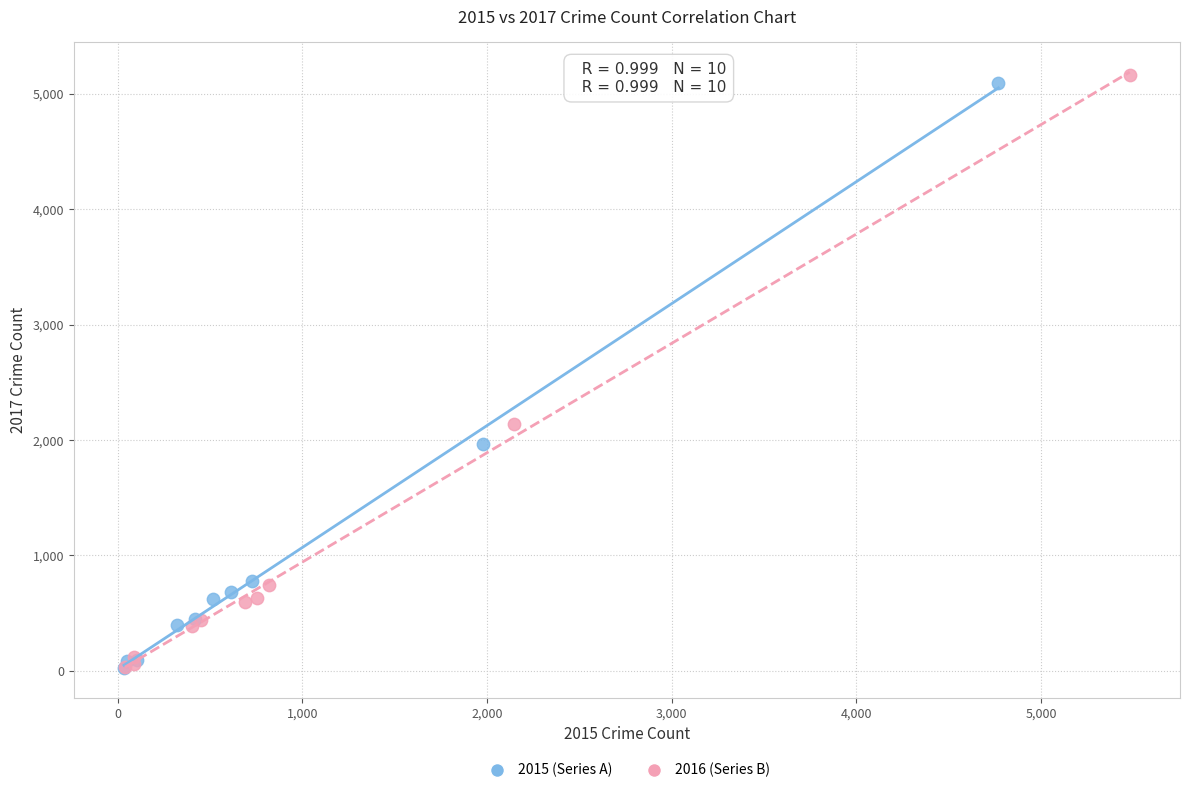

Which series has the widest spread of Y values?

2016 (Series B)